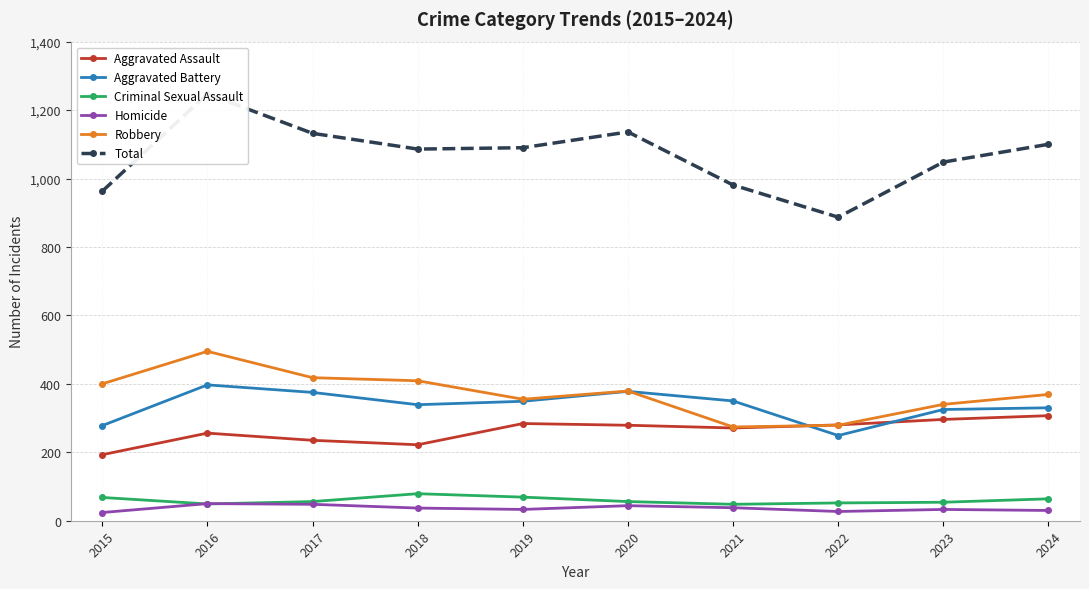

Is this an area chart (filled region under the line)?

No